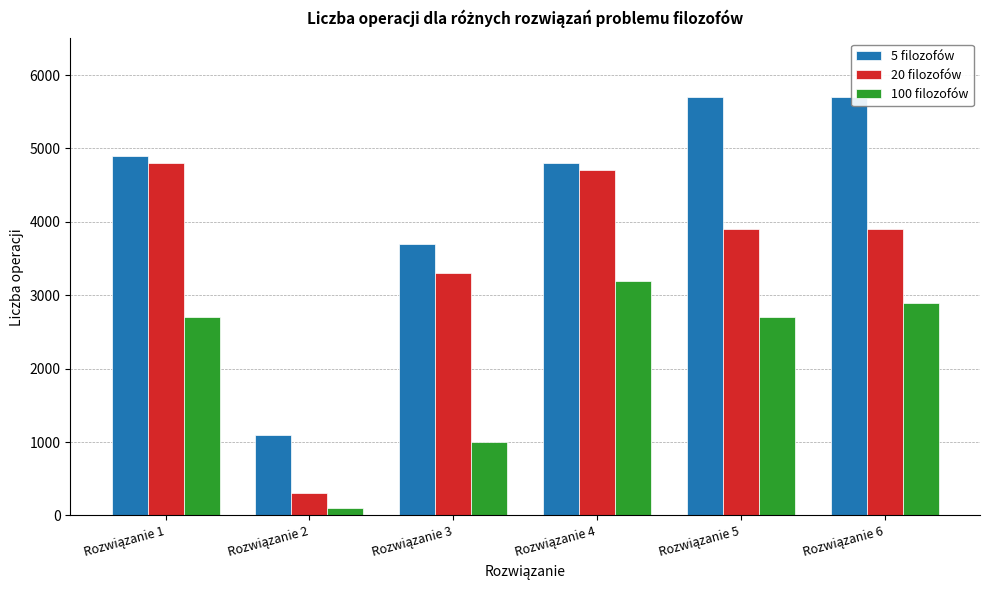

What is the maximum value shown in the chart?

5700